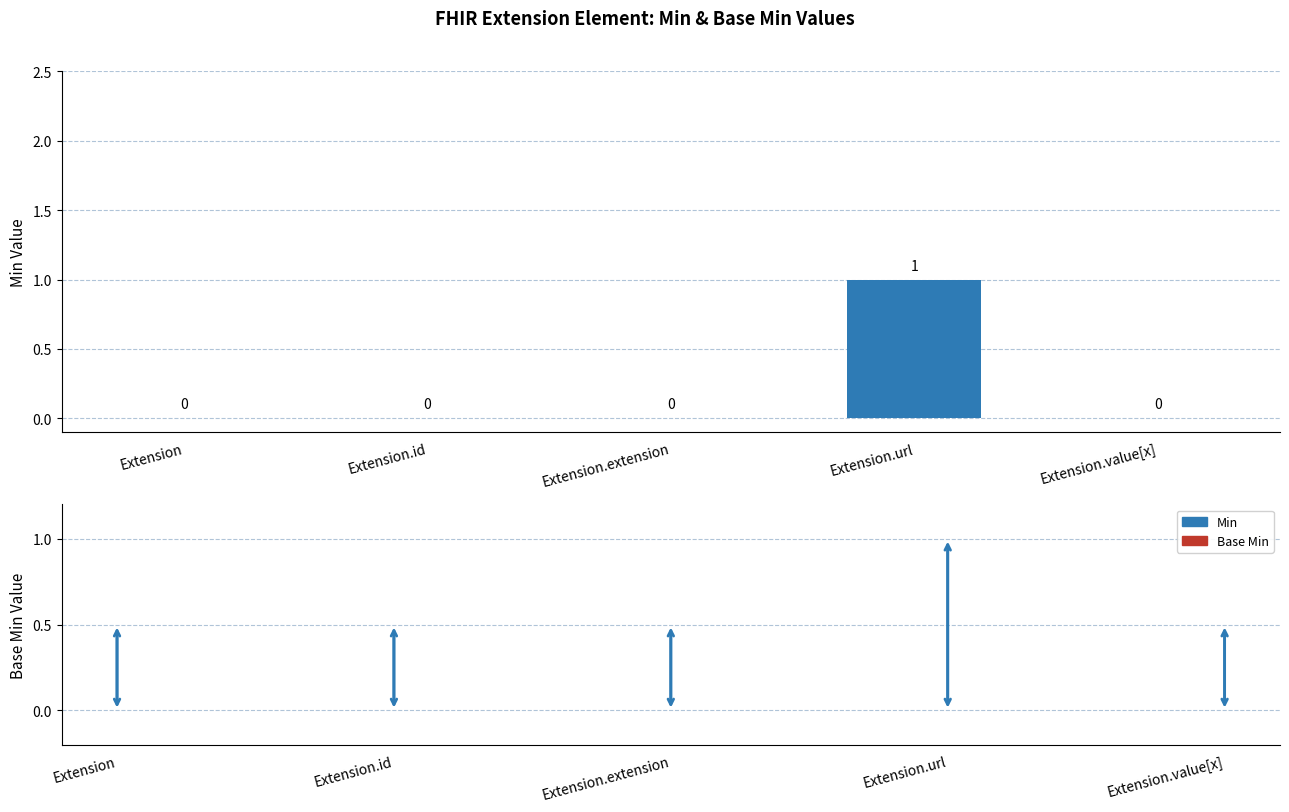

How many values are between 0 and 1?

5